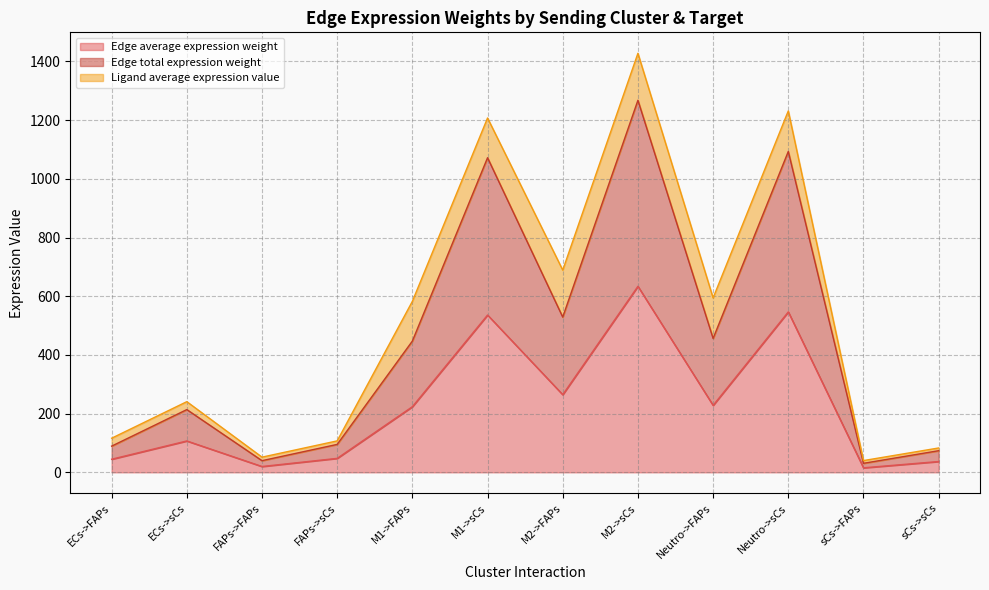

List the labels in order of Edge total expression weight value, largest first.

M2->sCs, Neutro->sCs, M1->sCs, M2->FAPs, Neutro->FAPs, M1->FAPs, ECs->sCs, FAPs->sCs, ECs->FAPs, sCs->sCs, FAPs->FAPs, sCs->FAPs